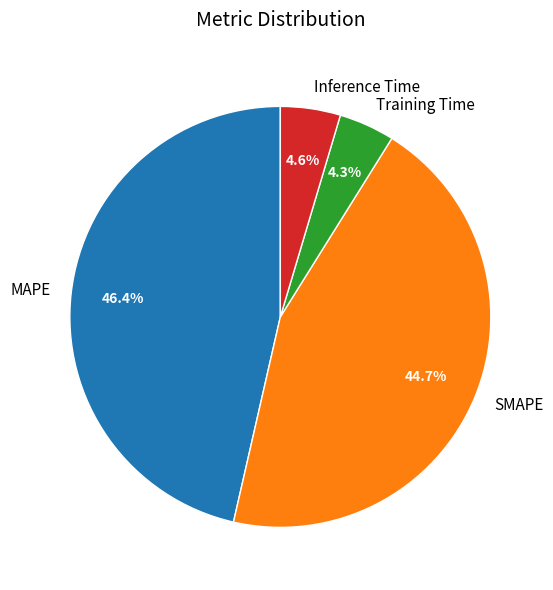

The MAPE slice represents 46% of the pie. True or false?

True